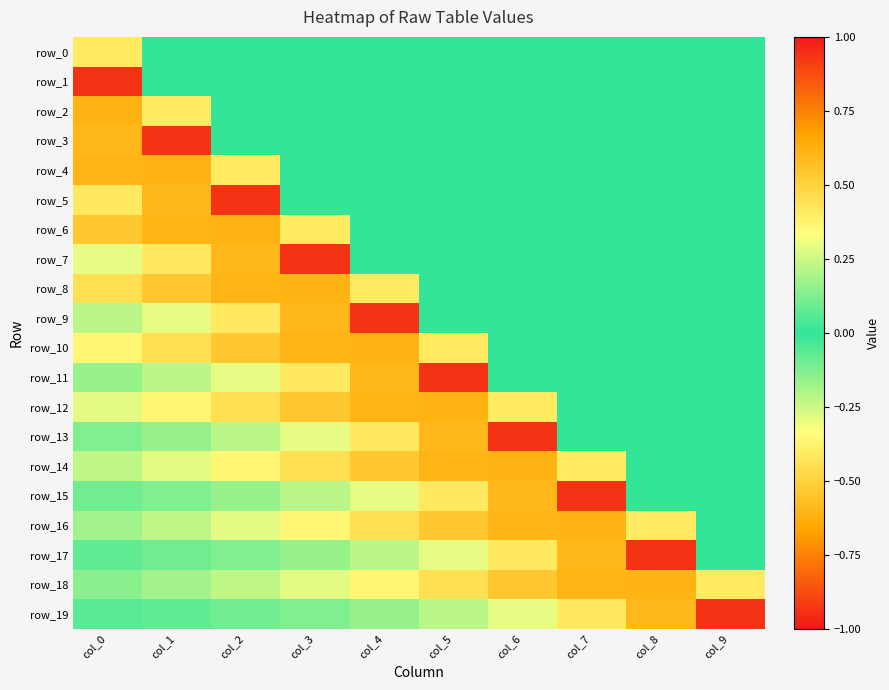

How many values in the row_11 series exceed 0?

3